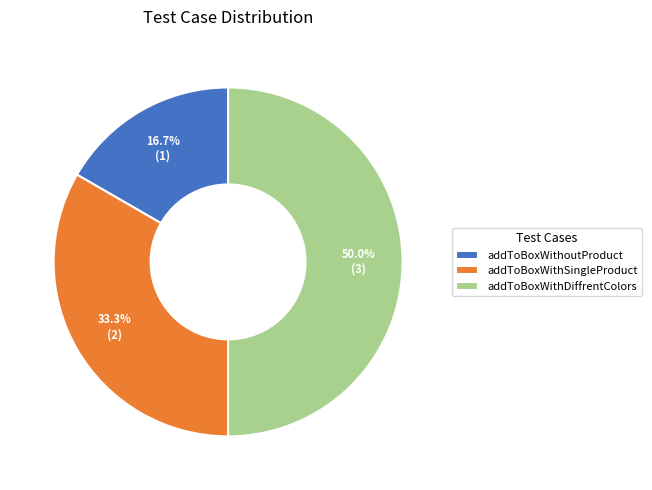

Do addToBoxWithDiffrentColors and addToBoxWithSingleProduct together represent more than half of the pie?

Yes